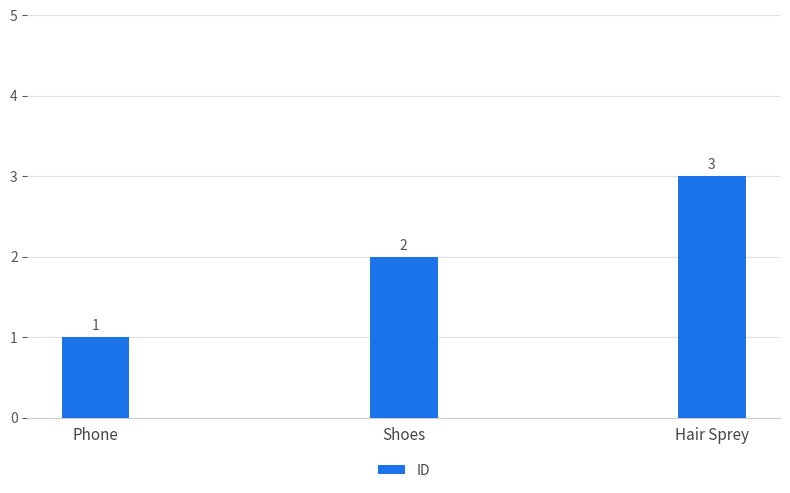

Reading right to left, transcribe all the data shown in this chart.

3	2	1